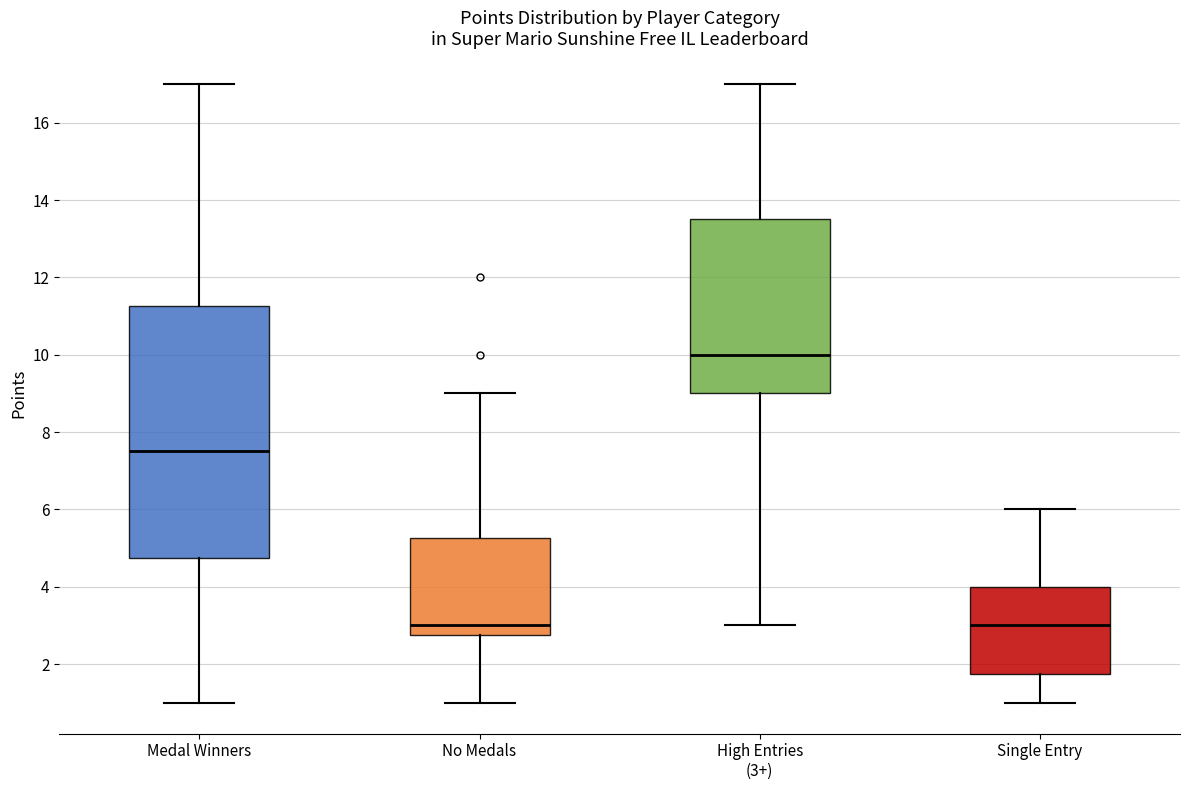

Reading left to right, read every box against the y-axis: the position of its median line, the range the box covers, and the ends of its whiskers. The values are not printed on the chart, so give them approximately, as read against the axis.

Medal Winners: median 7.6, box 4.8 to 11.2, whiskers 1.0 to 17.0
No Medals: median 3.0, box 2.8 to 5.2, whiskers 1.0 to 9.0
High Entries (3+): median 10.0, box 9.0 to 13.6, whiskers 3.0 to 17.0
Single Entry: median 3.0, box 1.8 to 4.0, whiskers 1.0 to 6.0